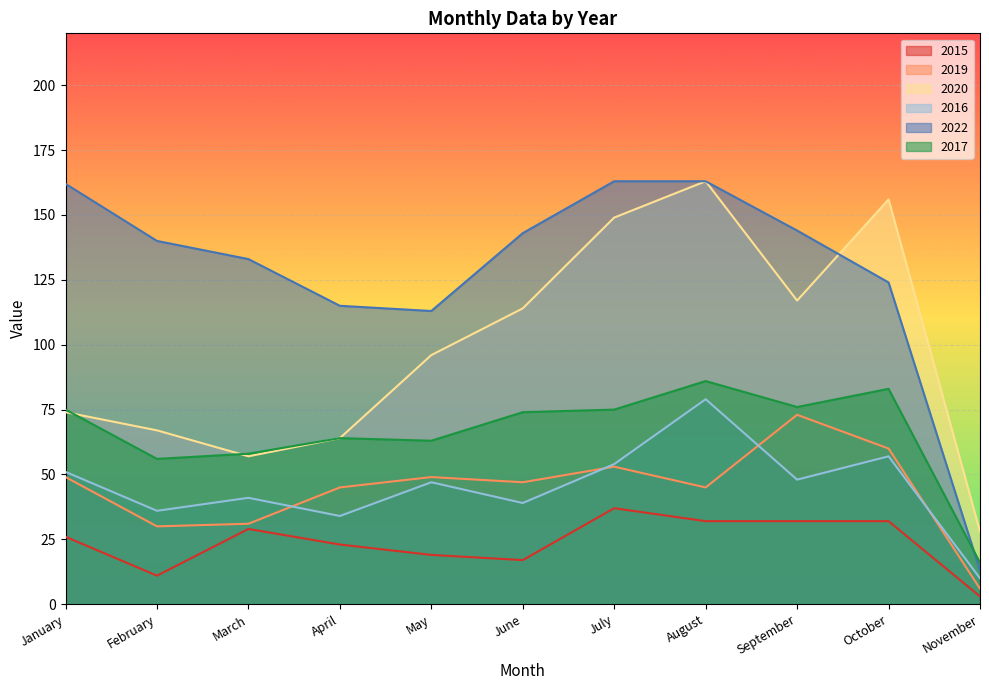

What is the difference between the maximum and minimum values in the 2017 series?

70